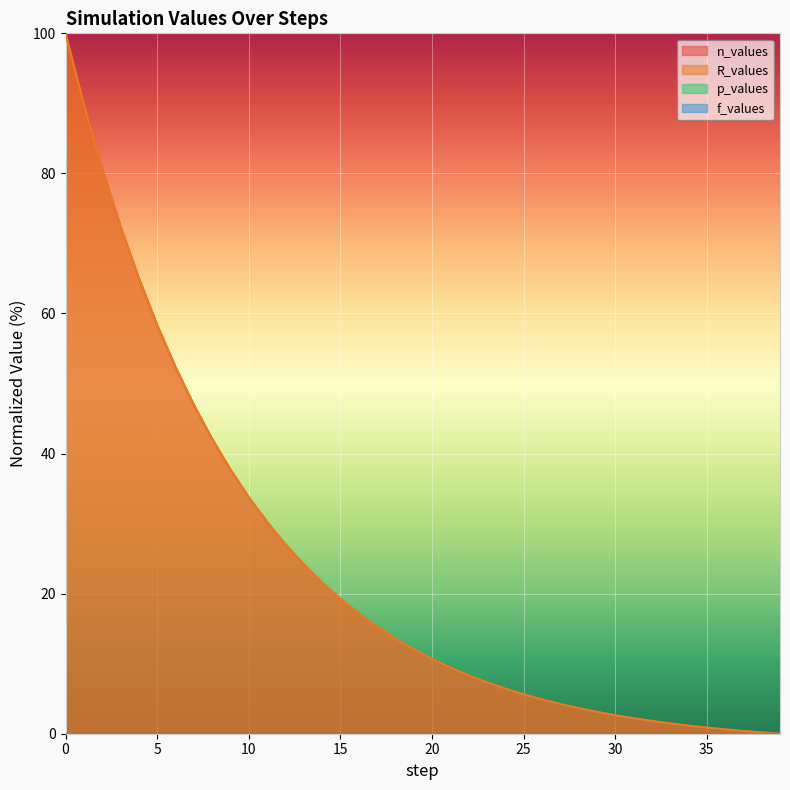

Is it true that n_values equals 30.2 at 11?

True